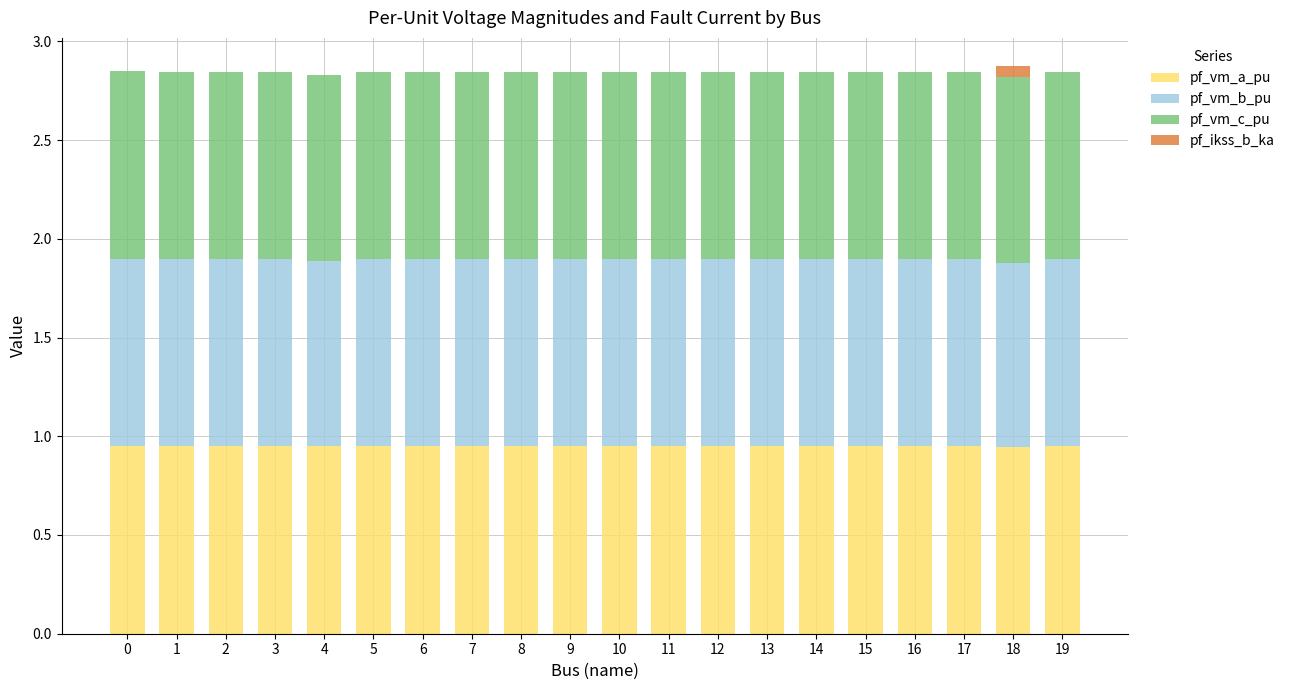

What is the total value across all series at 5?

2.8